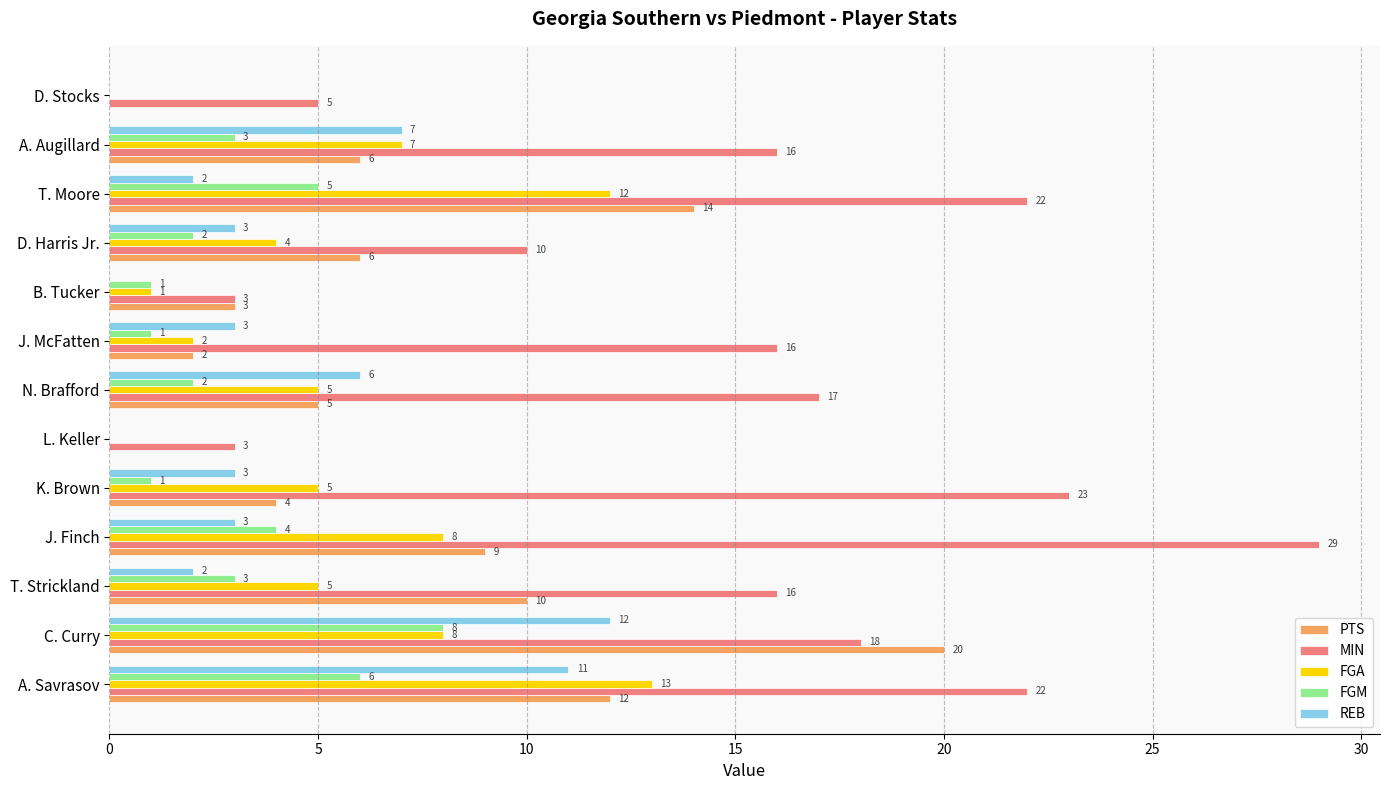

Is it true that FGM equals 3 at D. Stocks?

False